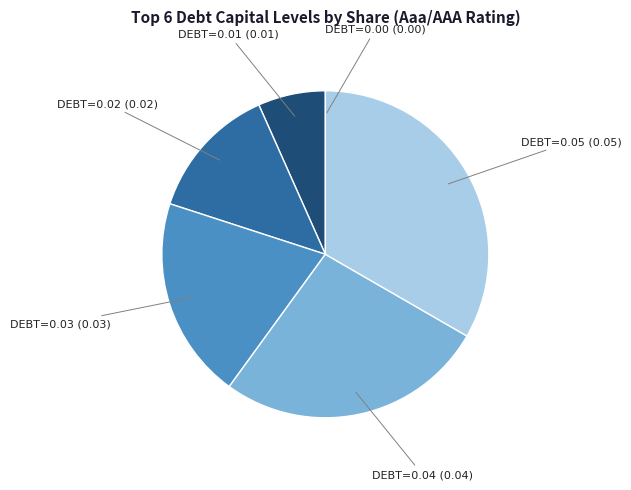

Do DEBT=0.01 (0.01) and DEBT=0.03 (0.03) together represent more than half of the pie?

No